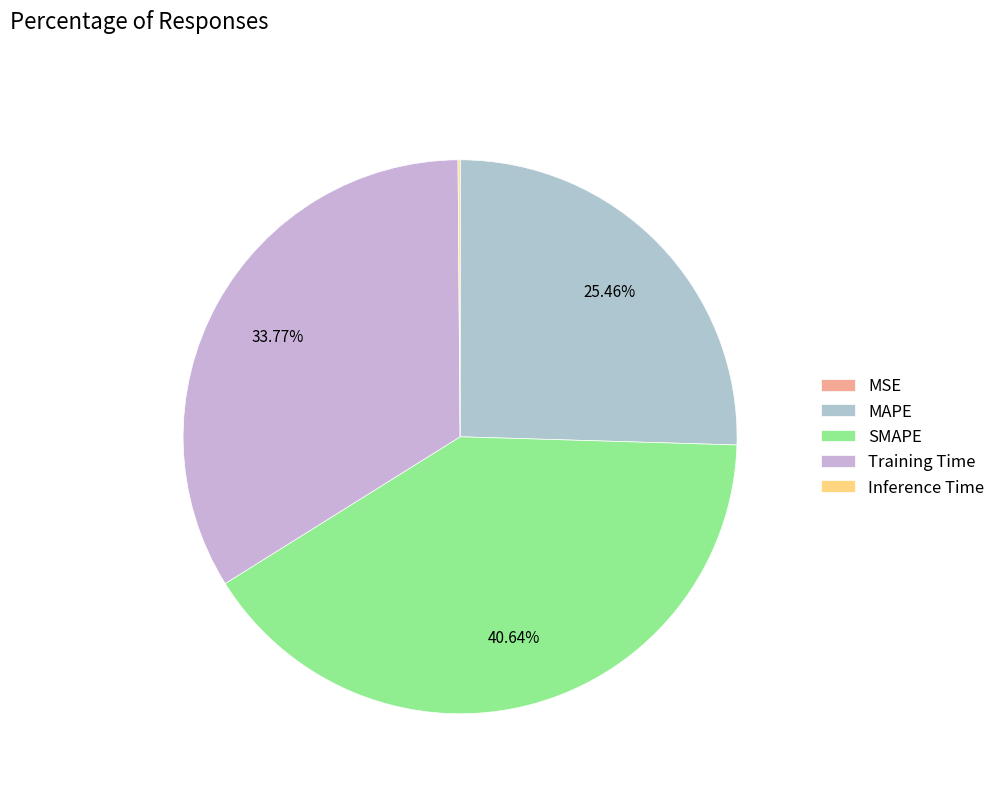

Which slice is the smallest?

MSE